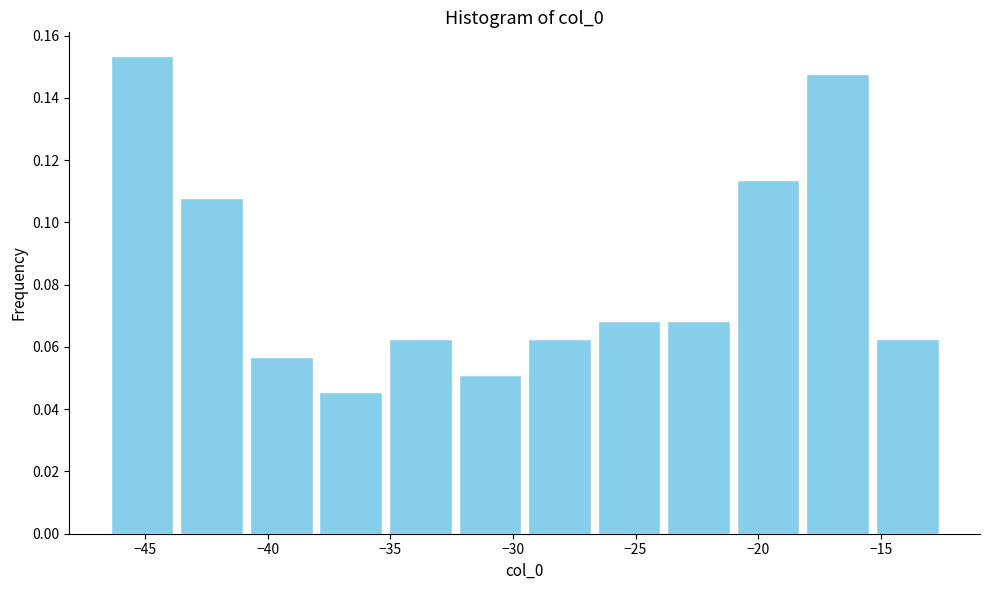

Reading left to right, list every bar in this chart as the range it spans on the x-axis followed by its height. Neither the bar edges nor the heights are printed on the chart, so give them approximately, as read against the axes.

-46.5 to -43.5: 0.154
-43.5 to -41.0: 0.108
-41.0 to -38.0: 0.056
-38.0 to -35.0: 0.046
-35.0 to -32.5: 0.062
-32.5 to -29.5: 0.052
-29.5 to -26.5: 0.062
-26.5 to -24.0: 0.068
-24.0 to -21.0: 0.068
-21.0 to -18.0: 0.114
-18.0 to -15.5: 0.148
-15.5 to -12.5: 0.062